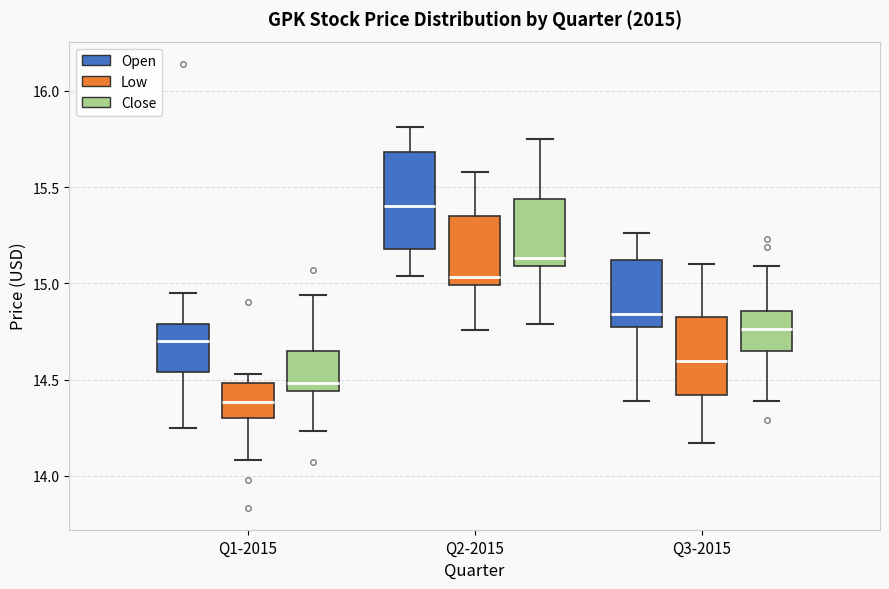

Reading left to right, transcribe this box plot: for each box, give where its median line is, the range the box spans, and where its two whiskers end, as read against the y-axis. The values are not printed on the chart, so give them approximately, as read against the axis.

Q1-2015 (Open): median 14.70, box 14.55 to 14.80, whiskers 14.25 to 14.95
Q1-2015 (Low): median 14.40, box 14.30 to 14.50, whiskers 14.10 to 14.55
Q1-2015 (Close): median 14.50, box 14.45 to 14.65, whiskers 14.25 to 14.95
Q2-2015 (Open): median 15.40, box 15.20 to 15.70, whiskers 15.05 to 15.80
Q2-2015 (Low): median 15.05, box 15.00 to 15.35, whiskers 14.75 to 15.60
Q2-2015 (Close): median 15.15, box 15.10 to 15.45, whiskers 14.80 to 15.75
Q3-2015 (Open): median 14.85, box 14.75 to 15.10, whiskers 14.40 to 15.25
Q3-2015 (Low): median 14.60, box 14.40 to 14.85, whiskers 14.15 to 15.10
Q3-2015 (Close): median 14.75, box 14.65 to 14.85, whiskers 14.40 to 15.10